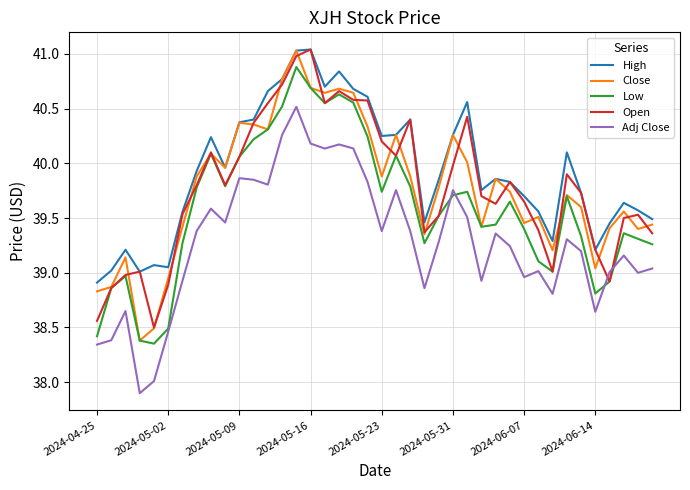

True or false: Adj Close and Close cross at least once.

False